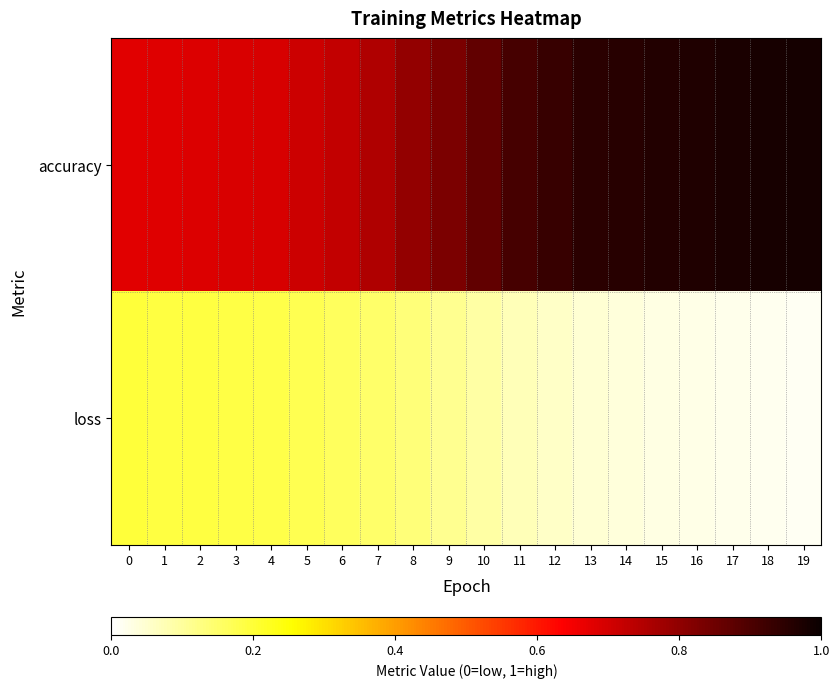

Count the number of data series in this chart.

2